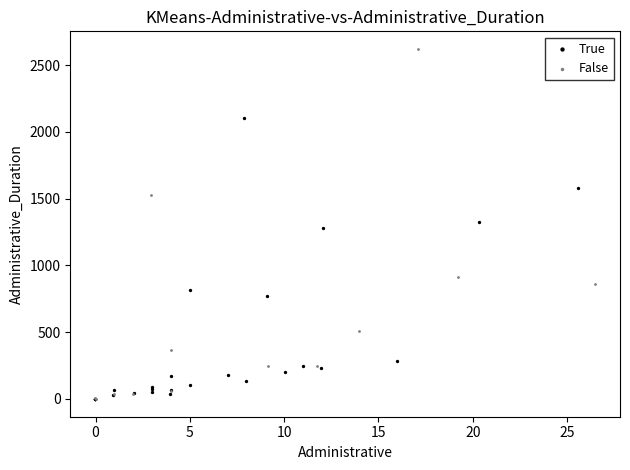

Which series reaches the maximum Y coordinate?

False